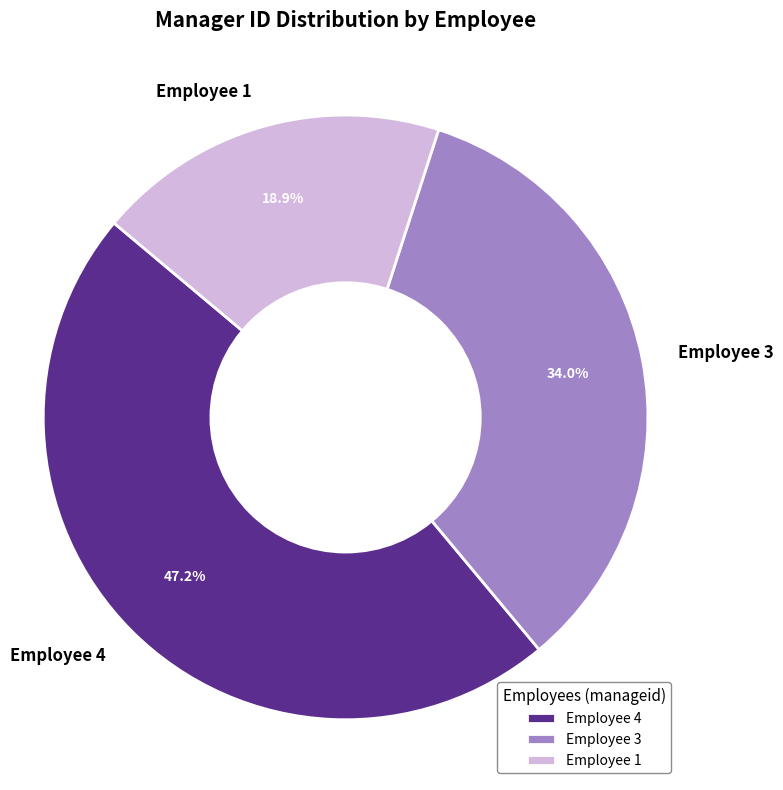

To the nearest percent, what is the average slice percentage?

33%